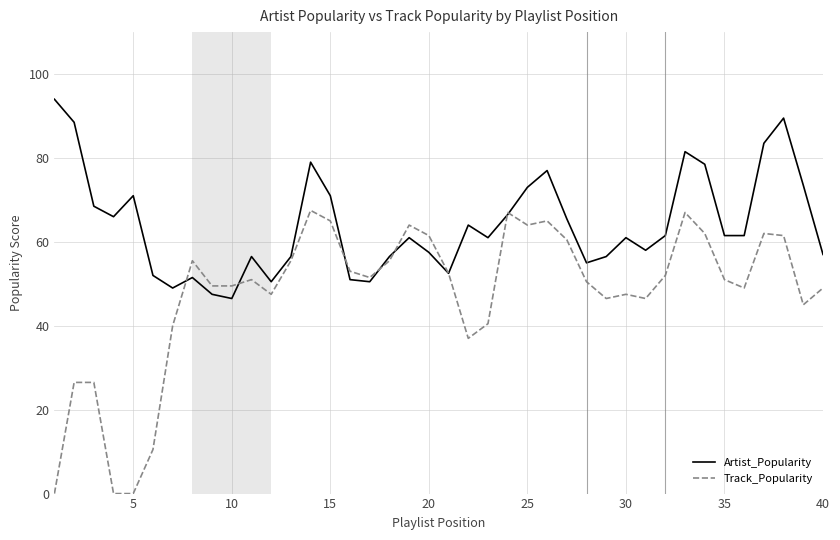

What is the difference between the maximum and second lowest values in the Track_Popularity series?

67.5